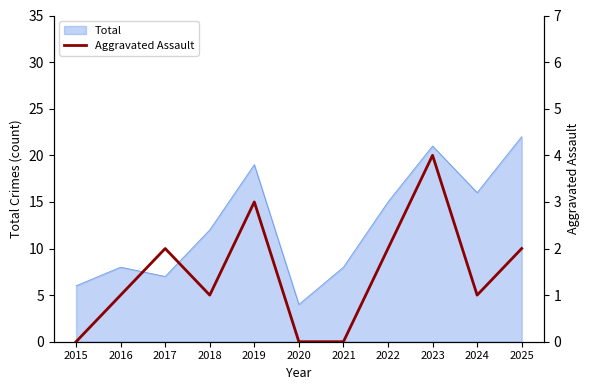

Is it true that the value at 2021 is -2?

False